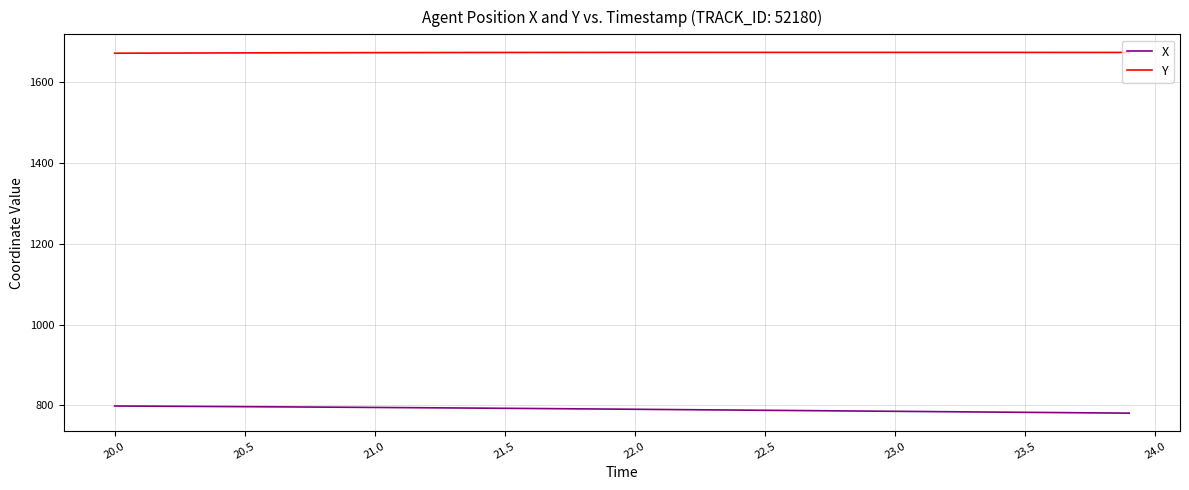

Count the number of categories in the chart.

40